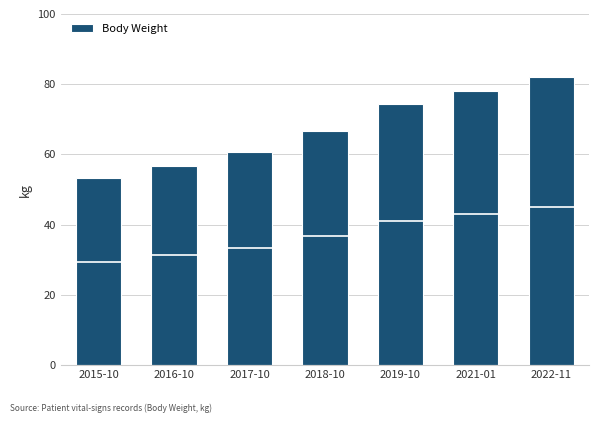

What value does the data have at 2019-10?

74.4